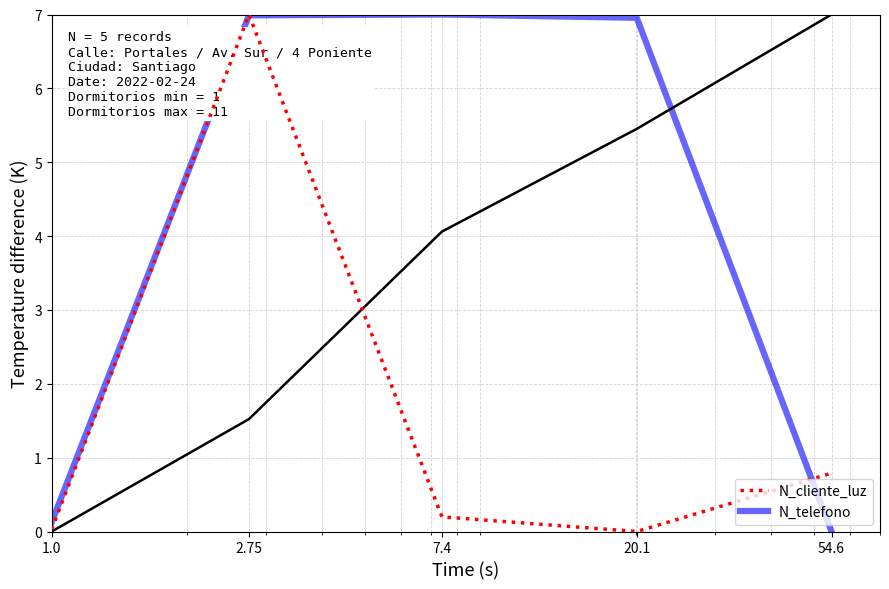

Reading left to right, what are all the values shown in this chart?

N_cliente_luz: 1.0=0.0	2.75=7.0	7.4=0.2	20.1=0.0	54.6=0.8
N_telefono: 1.0=0.1	2.75=7.0	7.4=7.0	20.1=7.0	54.6=0.0